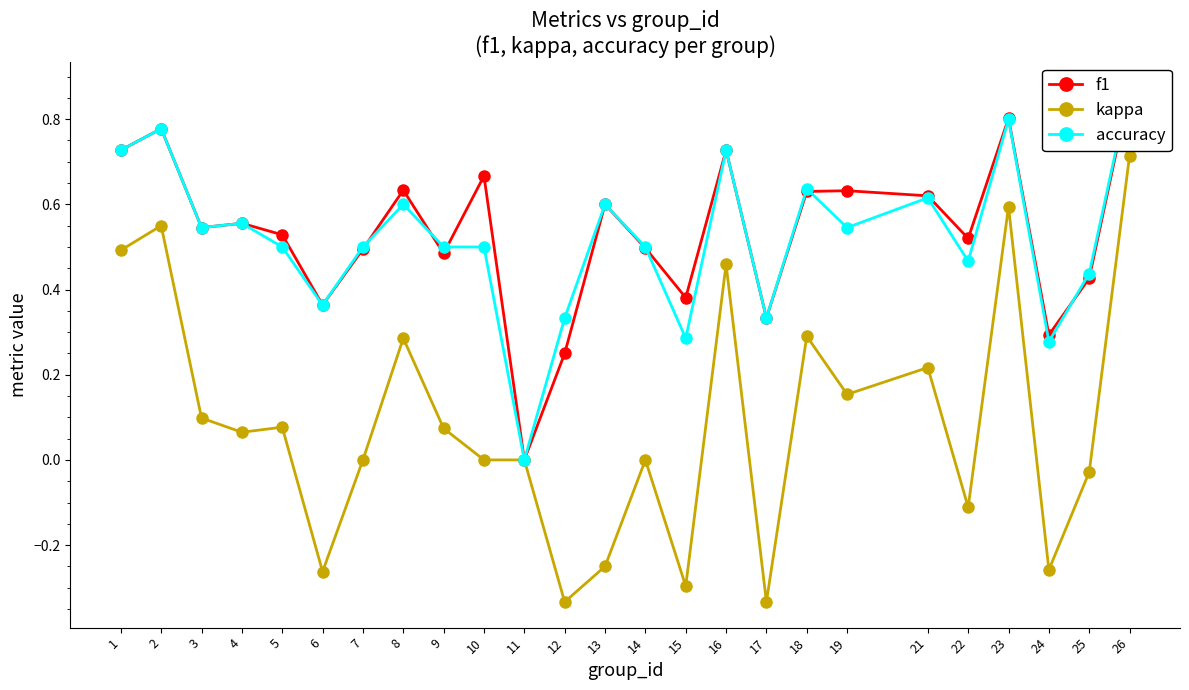

Is the value of kappa at 16 greater than the value of accuracy at 16?

No